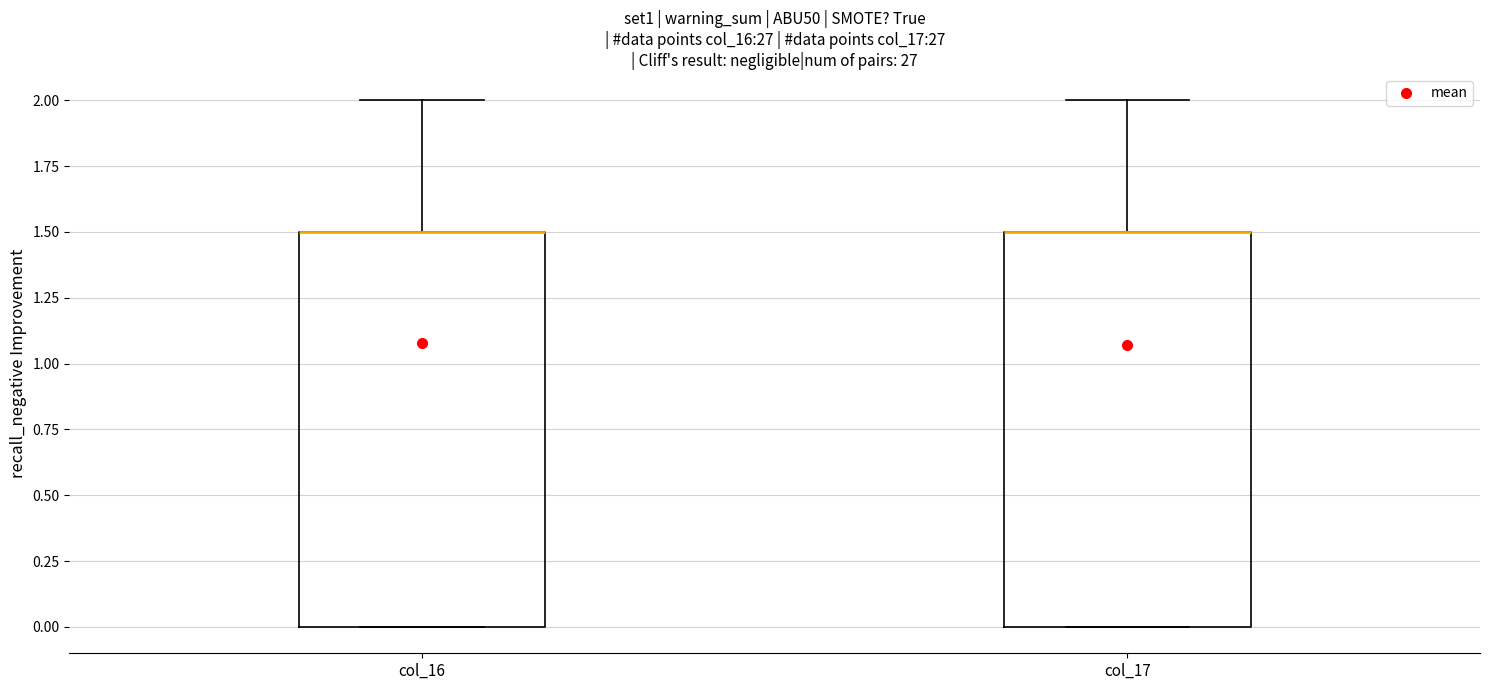

Reading left to right, read every box against the y-axis: the position of its median line, the range the box covers, and the ends of its whiskers. The values are not printed on the chart, so give them approximately, as read against the axis.

col_16: median 1.5 (drawn on the box's upper edge), box 0.0 to 1.5, whiskers 0.0 to 2.0
col_17: median 1.5 (drawn on the box's upper edge), box 0.0 to 1.5, whiskers 0.0 to 2.0